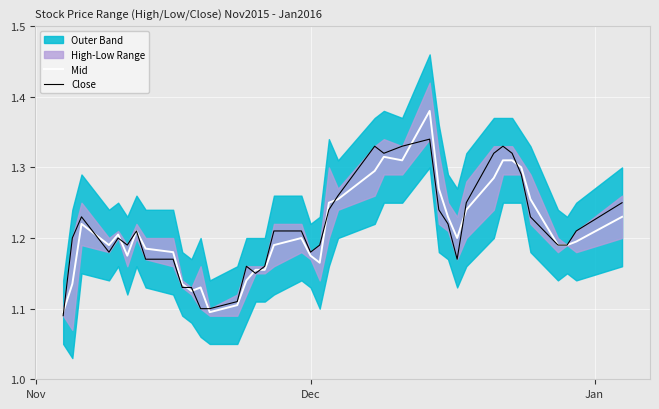

Is it true that Mid equals 1.9 at 27?

False